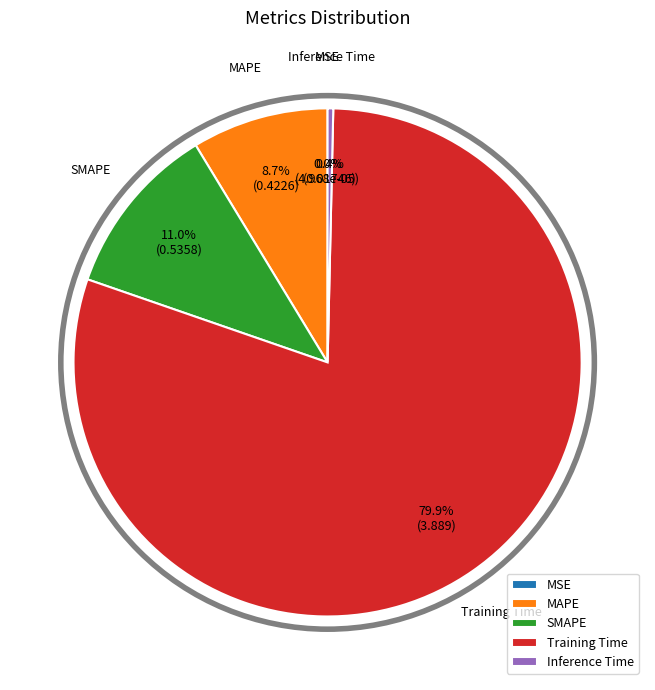

To the nearest percent, what is the average slice percentage?

20%